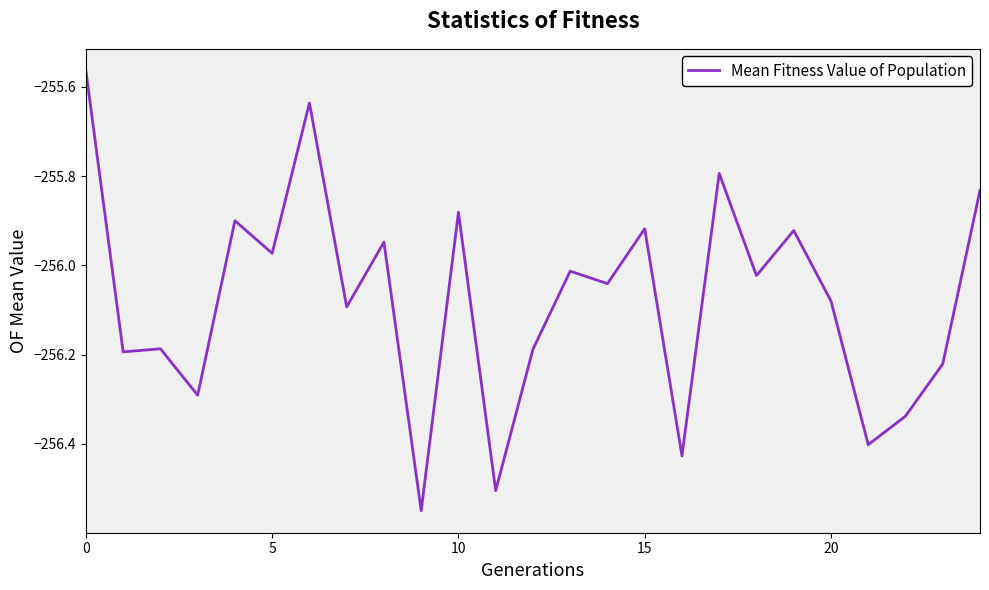

What is the difference between the maximum and minimum values?

1.0